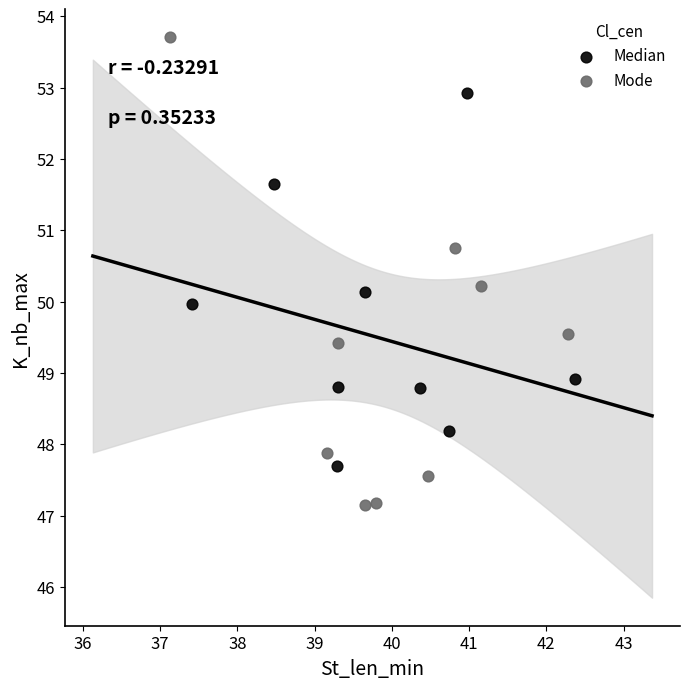

Which series has the widest spread of Y values?

Mode